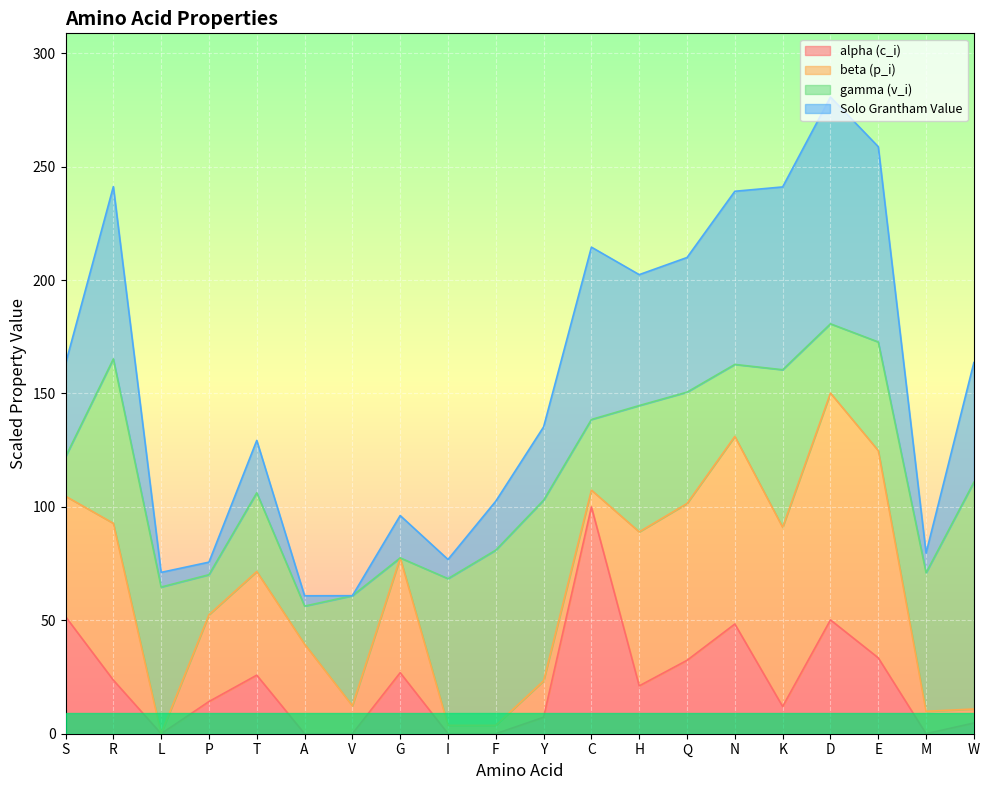

Is it true that alpha (c_i) equals 2.5 at Y?

False